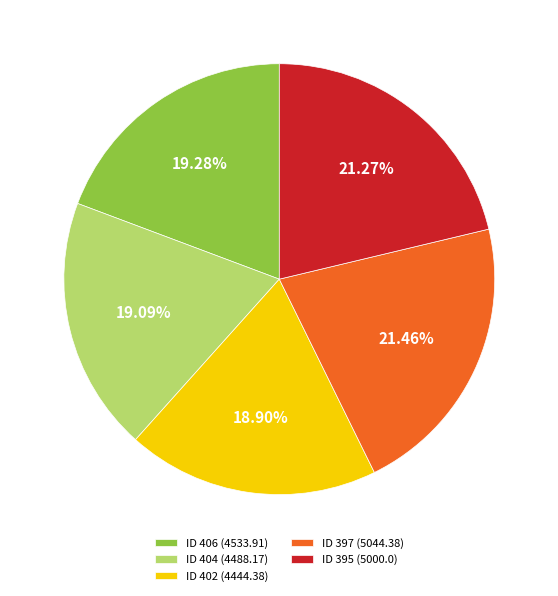

What percentage is NOT represented by ID 404 (4488.17)?

80.9%